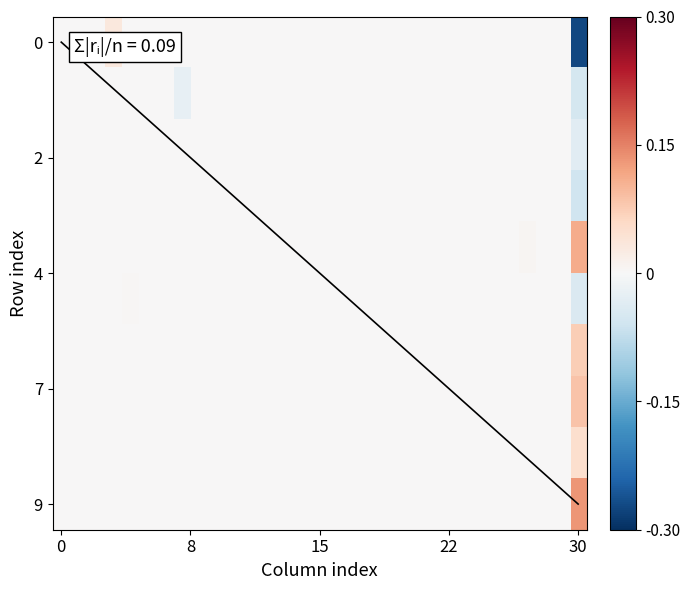

Which series has the largest total across all categories?

9